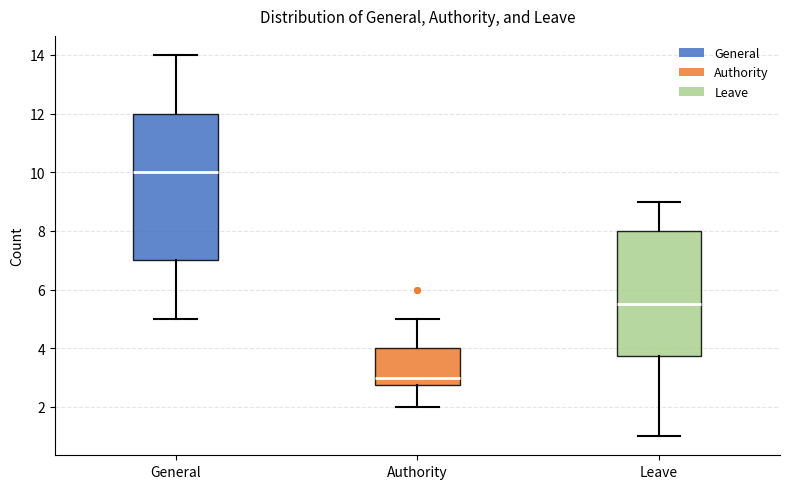

Where does the upper whisker of the box for Leave end on the y-axis? The values are not printed on the chart, so give them approximately, as read against the axis.

9.0